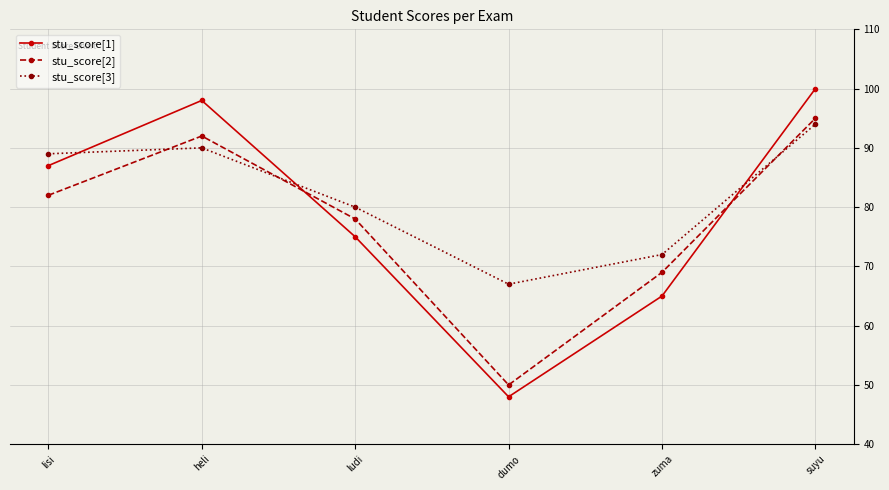

Rank the series by their average value, from highest to lowest.

stu_score[3], stu_score[1], stu_score[2]